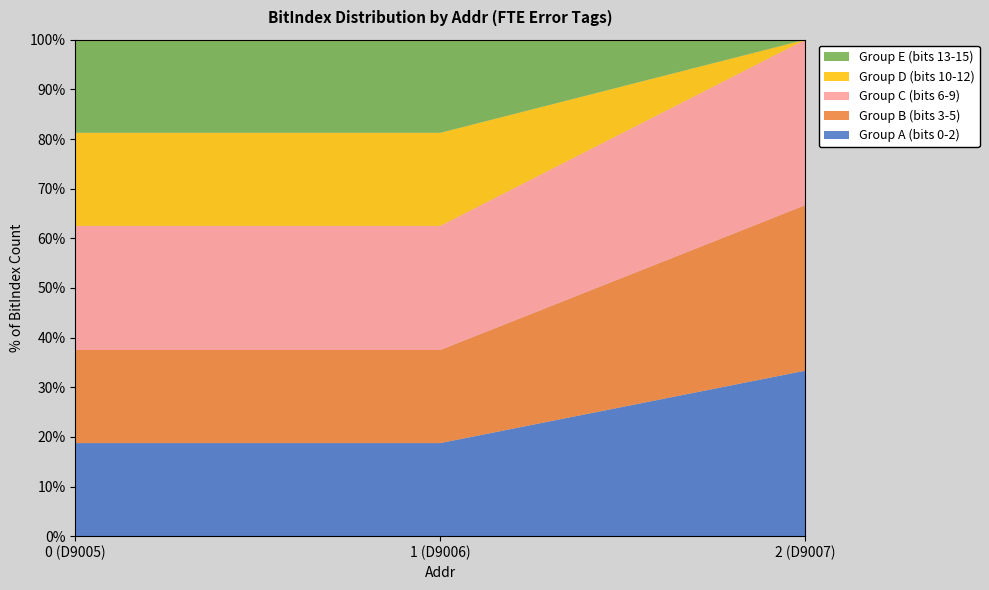

Does the chart have visible grid lines?

No